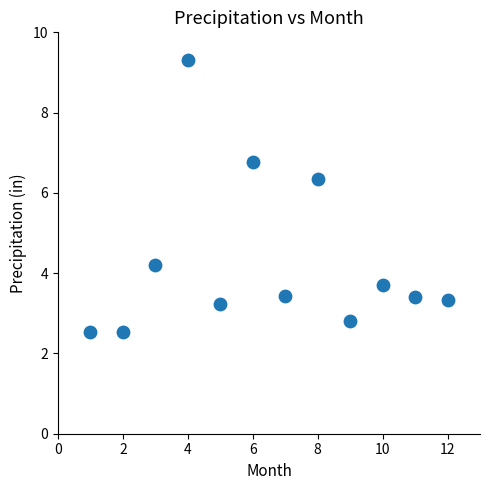

What Y value in the scatter plot is closest to 5?

4.2